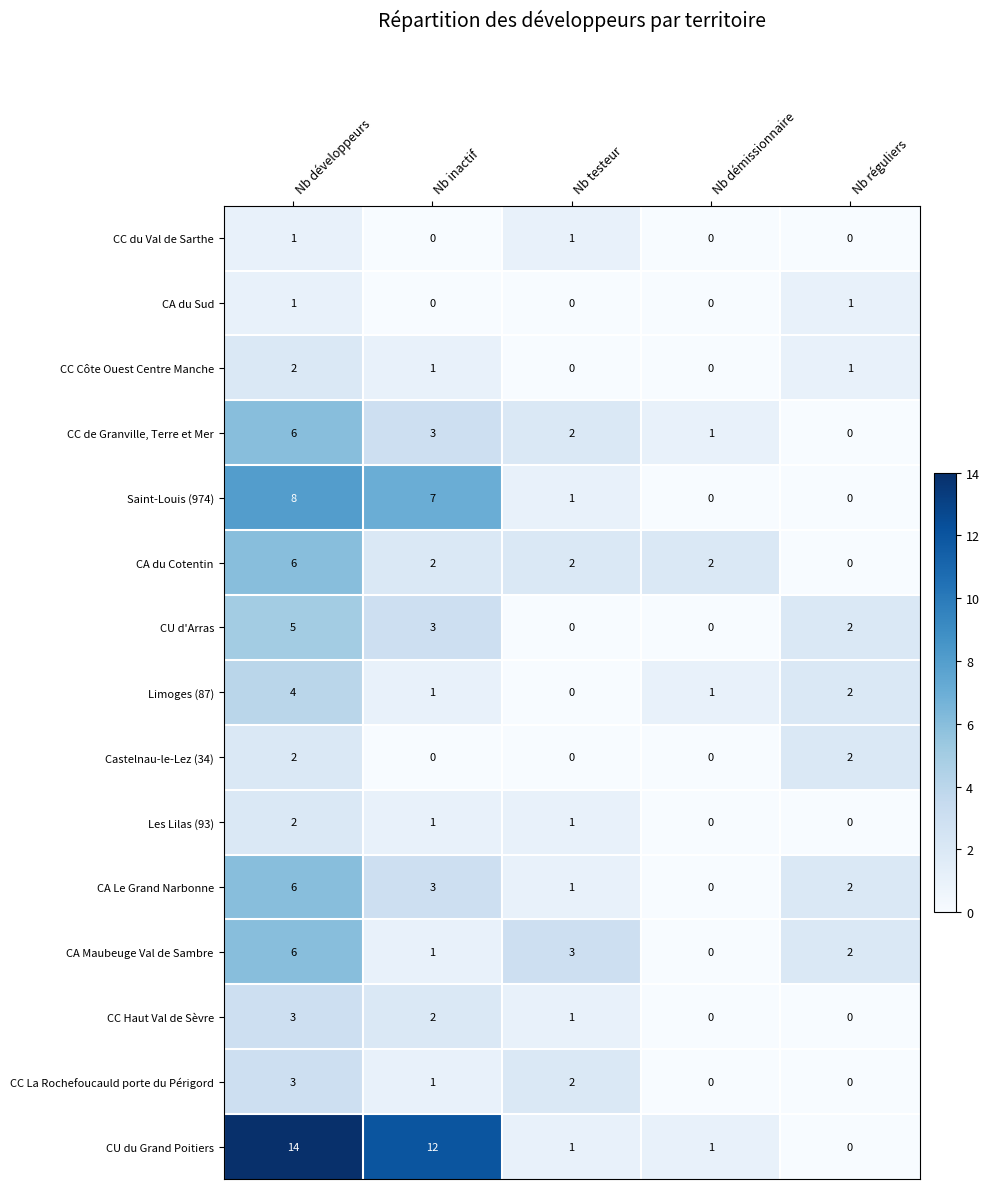

What value does the CA du Cotentin series have at Nb développeurs?

6